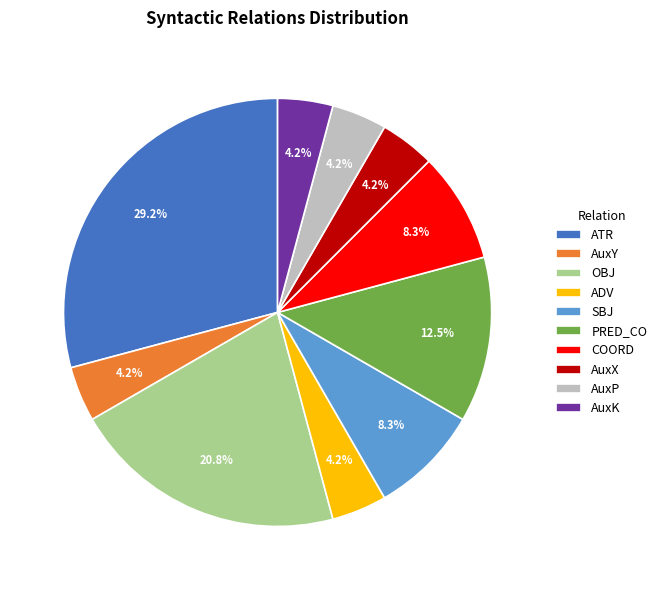

Which category has the biggest portion of the pie?

ATR